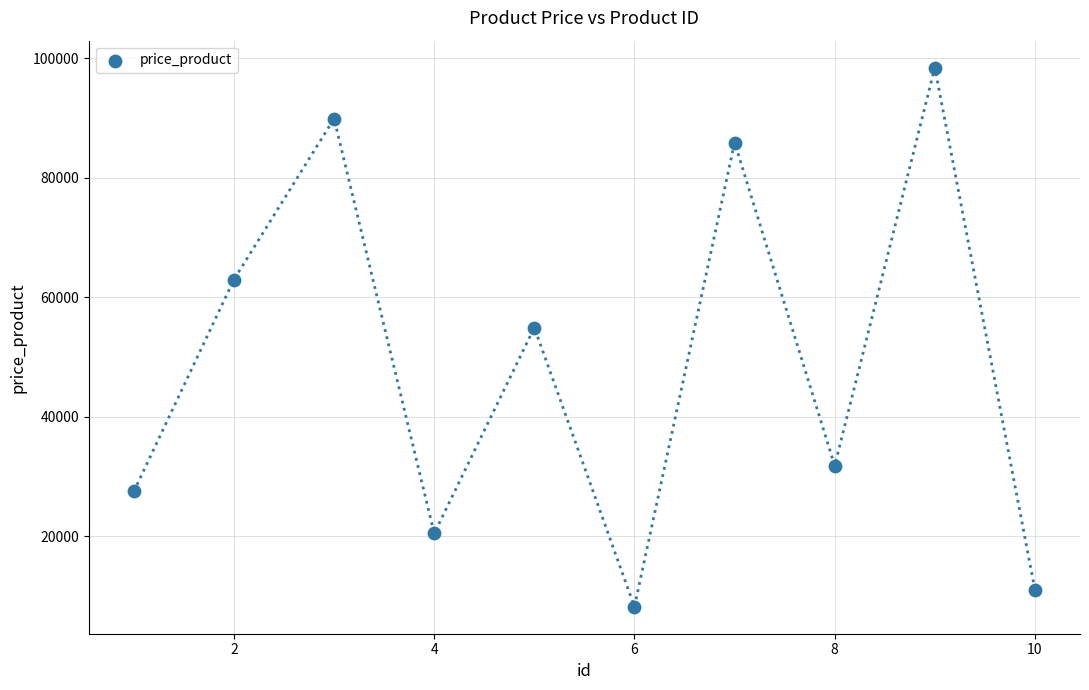

What Y value in the scatter plot is closest to 53318?

54931